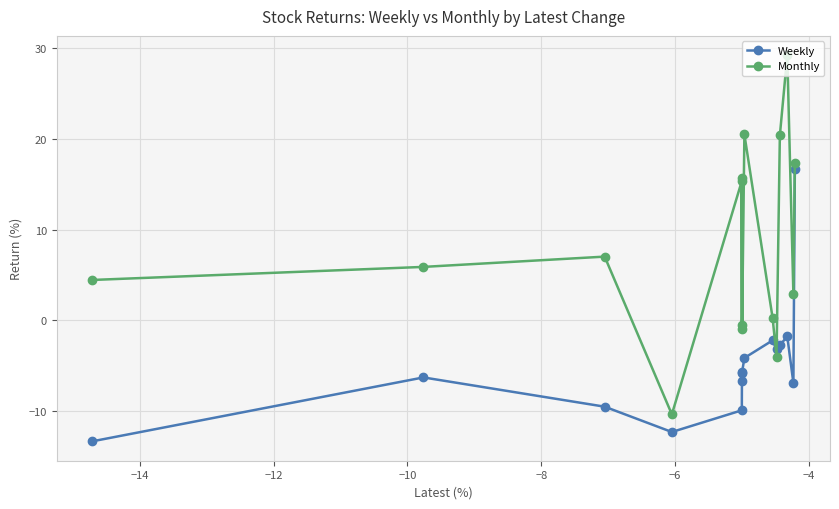

How many interior local valleys does the Monthly series have?

5